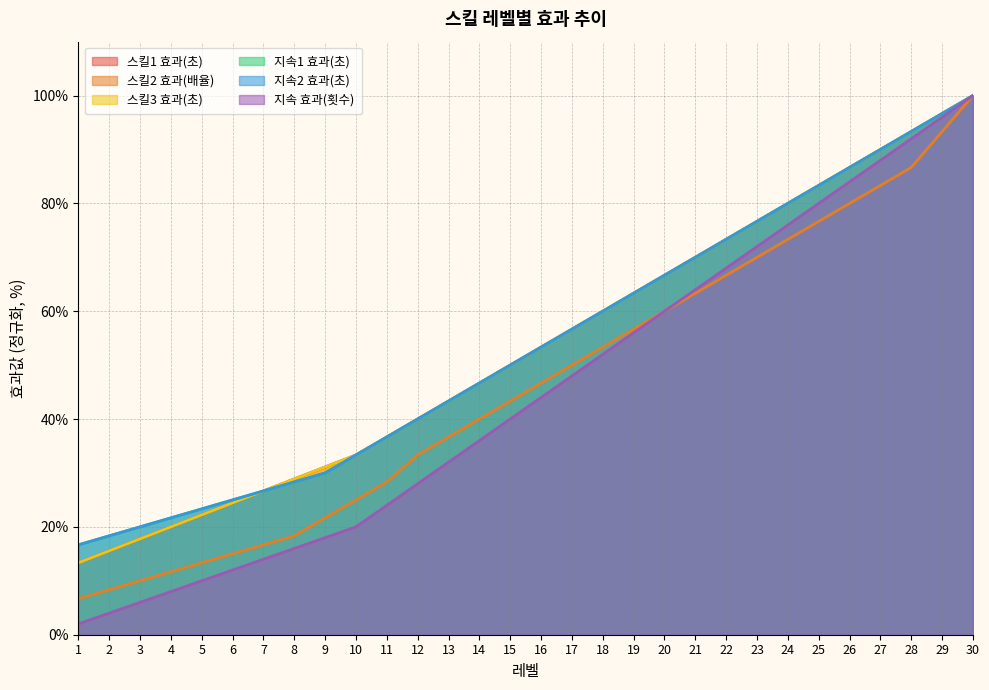

Which series has the largest range (max minus min)?

지속 효과(횟수)